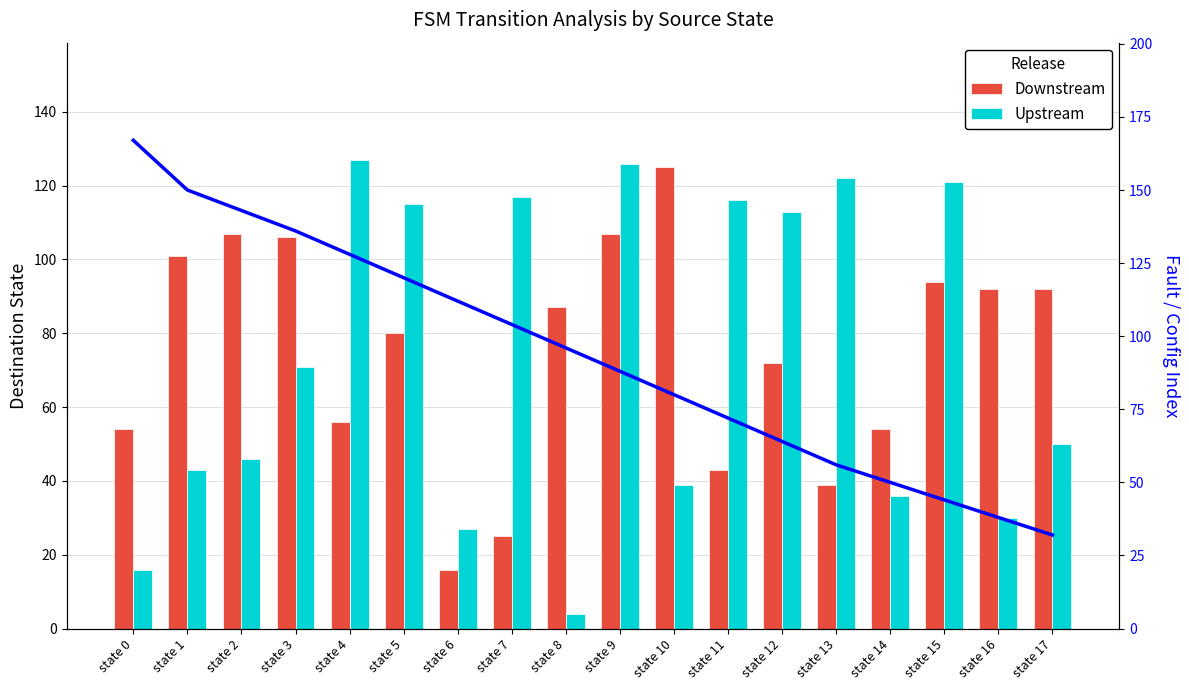

Reading left to right, transcribe all the data shown in this chart.

Downstream: state 0=54	state 1=101	state 2=107	state 3=106	state 4=56	state 5=80	state 6=16	state 7=25	state 8=87	state 9=107	state 10=125	state 11=43	state 12=72	state 13=39	state 14=54	state 15=94	state 16=92	state 17=92
Upstream: state 0=16	state 1=43	state 2=46	state 3=71	state 4=127	state 5=115	state 6=27	state 7=117	state 8=4	state 9=126	state 10=39	state 11=116	state 12=113	state 13=122	state 14=36	state 15=121	state 16=30	state 17=50
Flow index: state 0=167	state 1=150	state 2=143	state 3=136	state 4=128	state 5=120	state 6=112	state 7=104	state 8=96	state 9=88	state 10=80	state 11=72	state 12=64	state 13=56	state 14=50	state 15=44	state 16=38	state 17=32